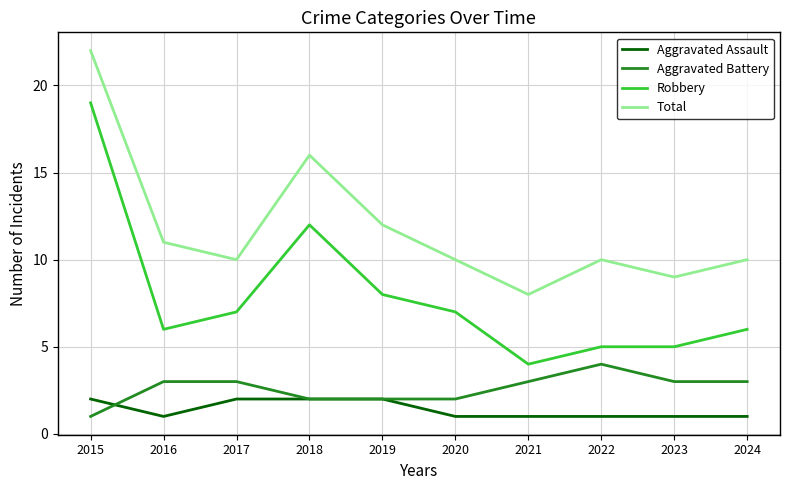

Is it true that Total equals 16 at 2018?

True